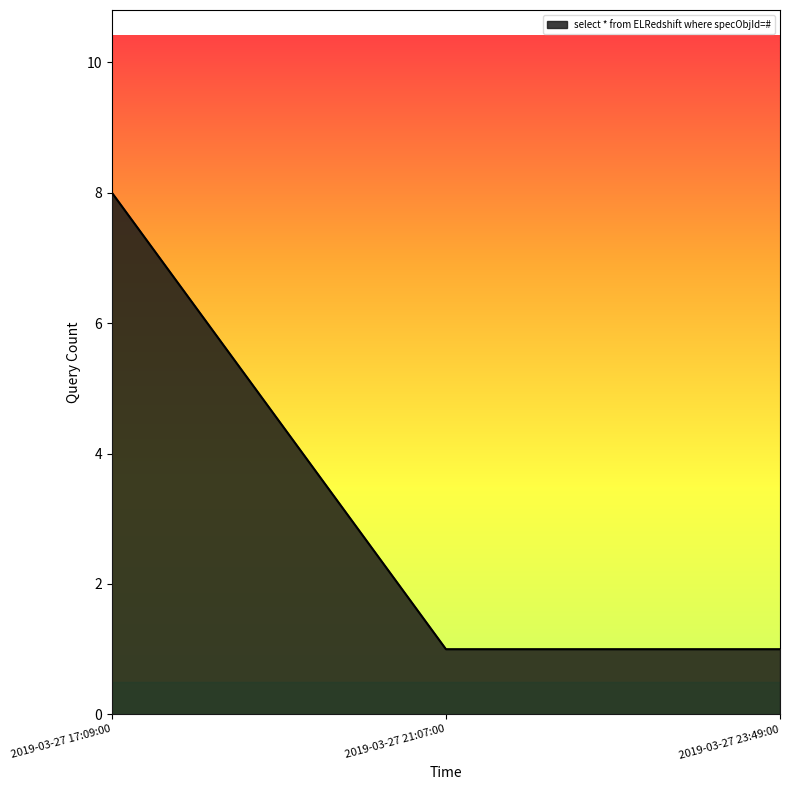

Reading left to right, transcribe all the data shown in this chart.

2019-03-27 17:09:00=8	2019-03-27 21:07:00=1	2019-03-27 23:49:00=1